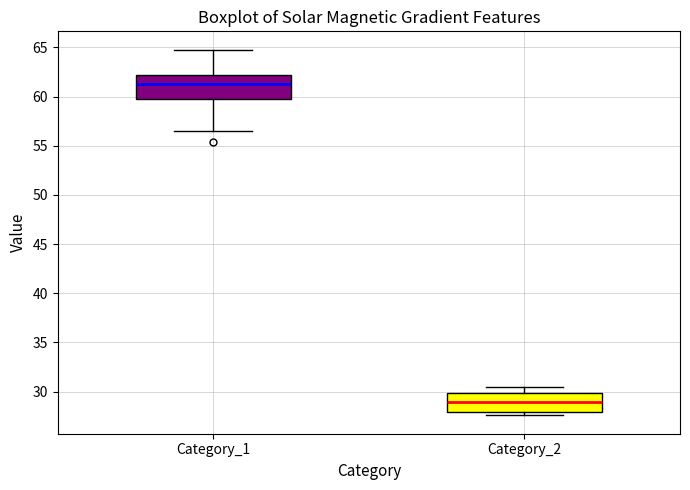

Reading left to right, read every box against the y-axis: the position of its median line, the range the box covers, and the ends of its whiskers. The values are not printed on the chart, so give them approximately, as read against the axis.

Category_1: median 61.5, box 60.0 to 62.0, whiskers 56.5 to 65.0
Category_2: median 29.0, box 28.0 to 30.0, whiskers 27.5 to 30.5